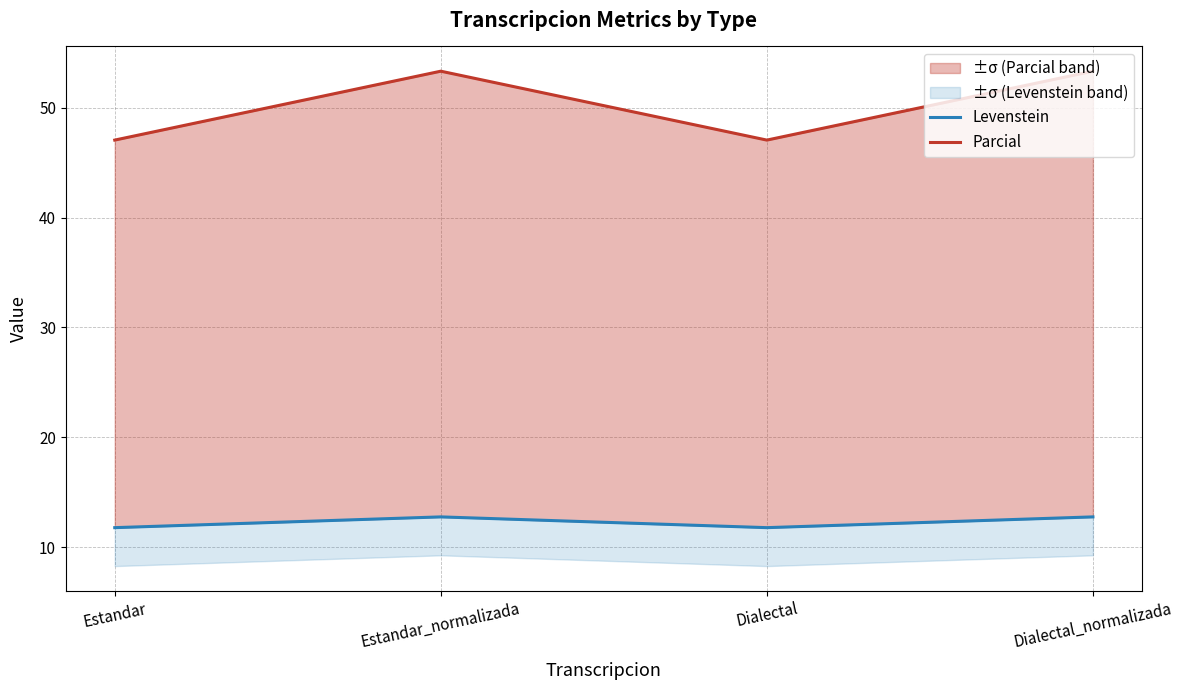

Reading right to left, list all the values displayed in this chart.

Levenstein: Dialectal_normalizada=12.7	Dialectal=11.8	Estandar_normalizada=12.7	Estandar=11.8
Parcial: Dialectal_normalizada=53.3	Dialectal=47.1	Estandar_normalizada=53.3	Estandar=47.1